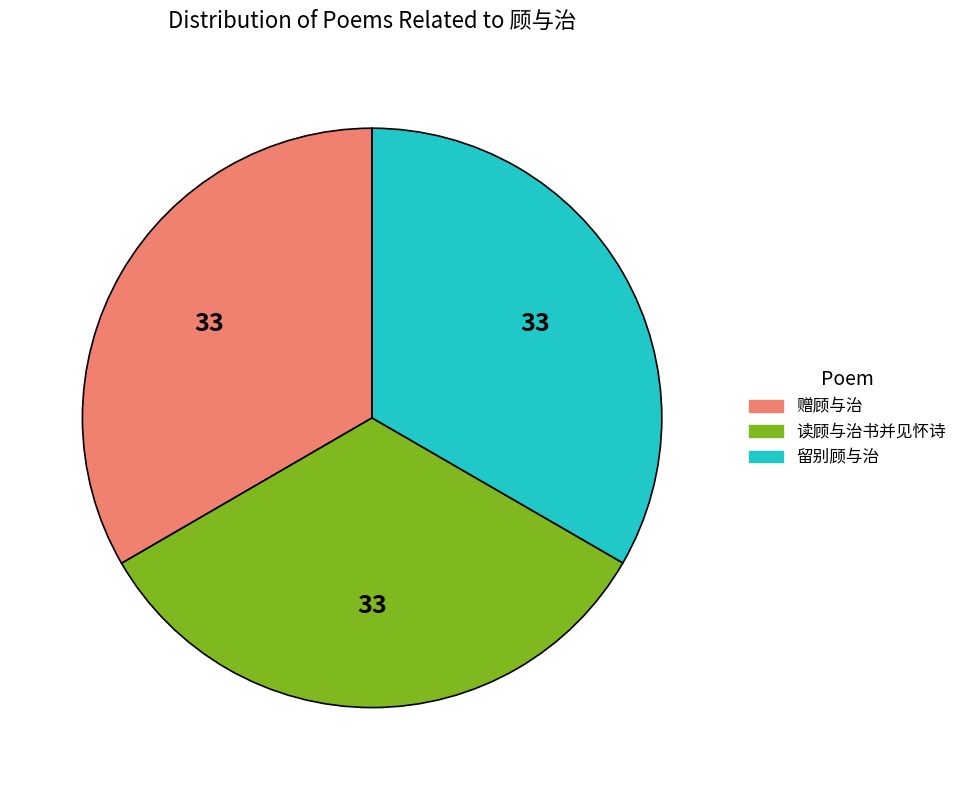

True or false: 留别顾与治 accounts for 47% of the total.

False